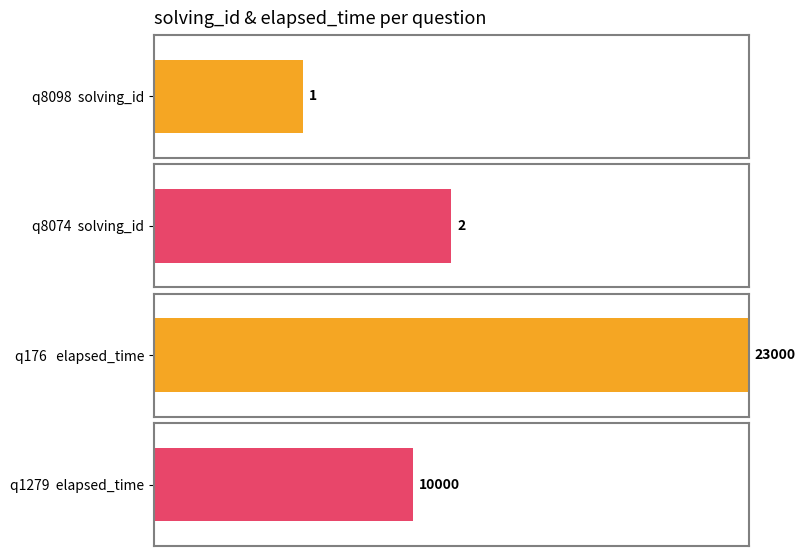

At 1512417891522, list the series in order from largest to smallest.

elapsed_time, solving_id